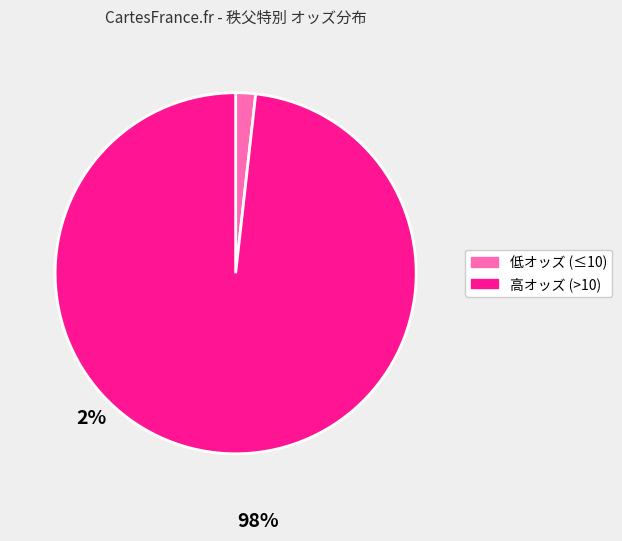

Which category has the biggest portion of the pie?

高オッズ (>10)